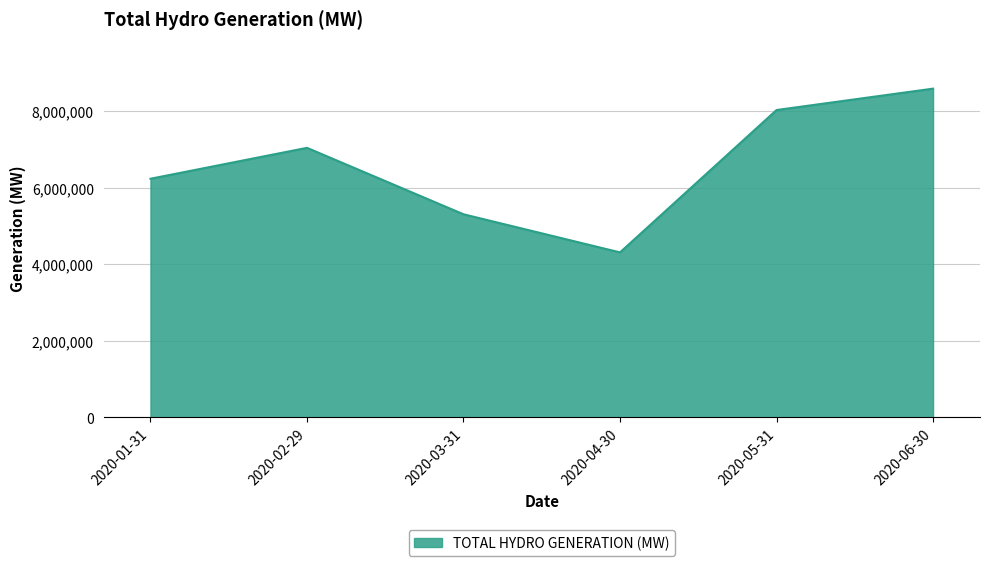

Between 2020-04-30 and 2020-05-31, which is larger?

2020-05-31